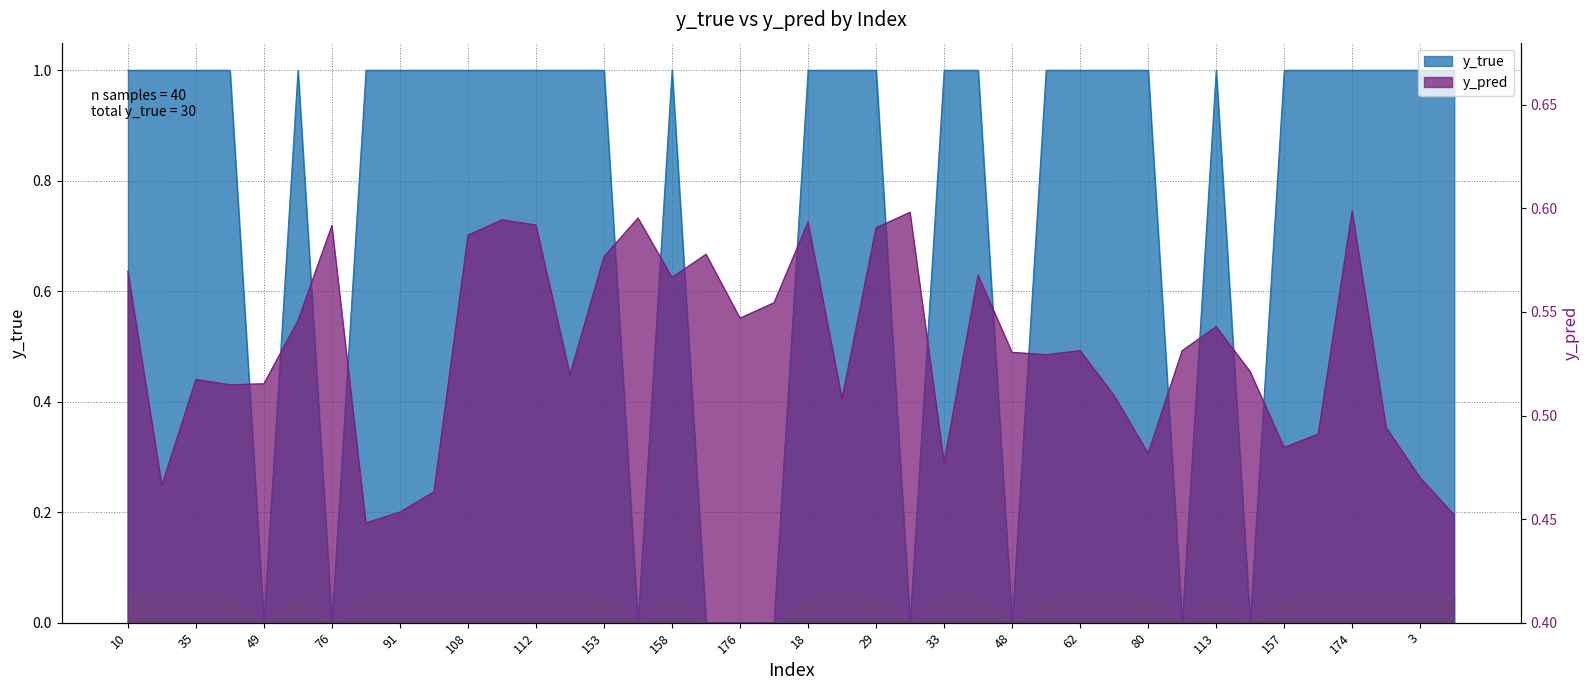

Is the value of y_pred at 180 greater than the value of y_true at 154?

Yes